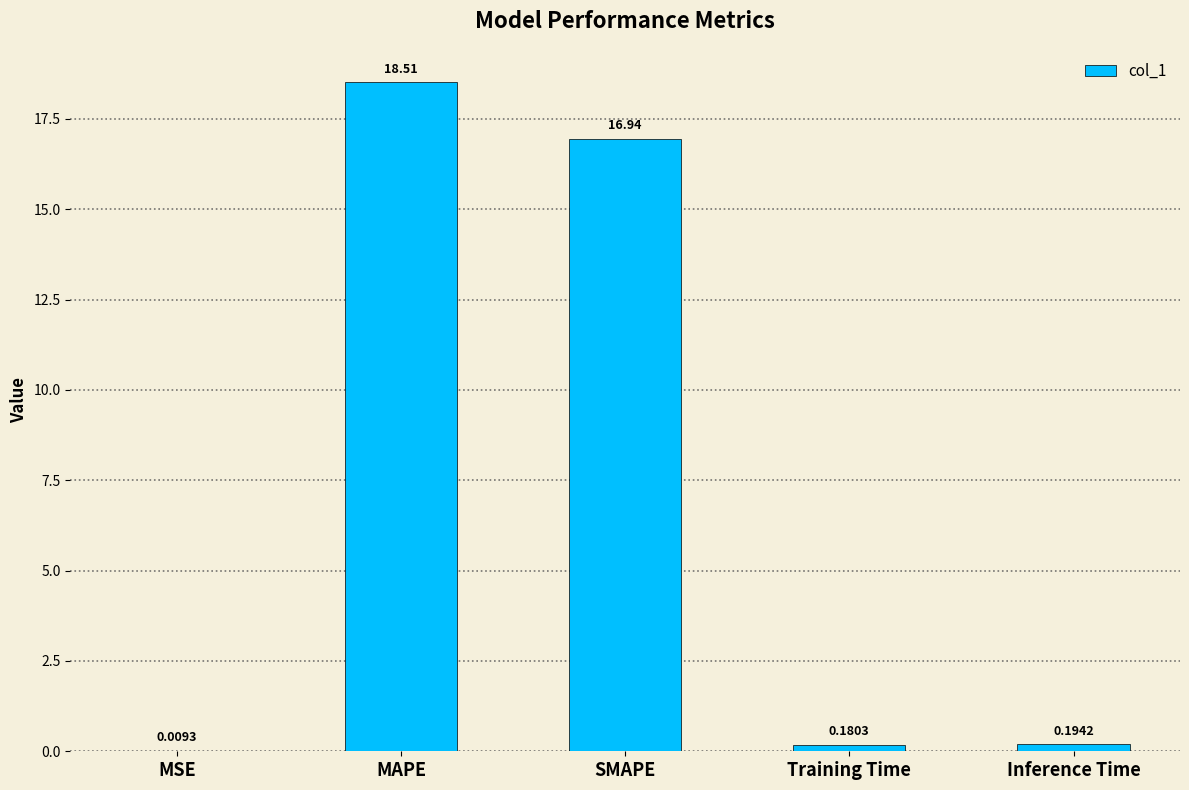

Is it true that the value at SMAPE is 16.9?

True